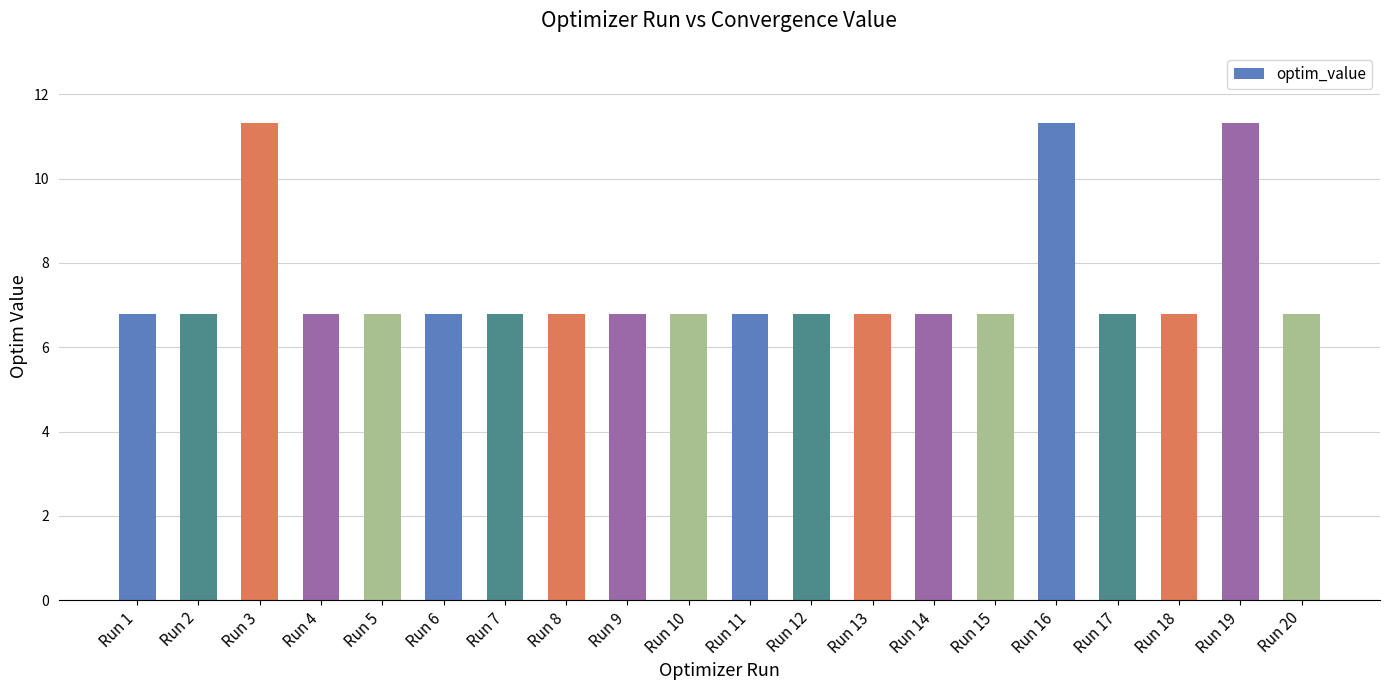

What is the sum of all values?

149.5